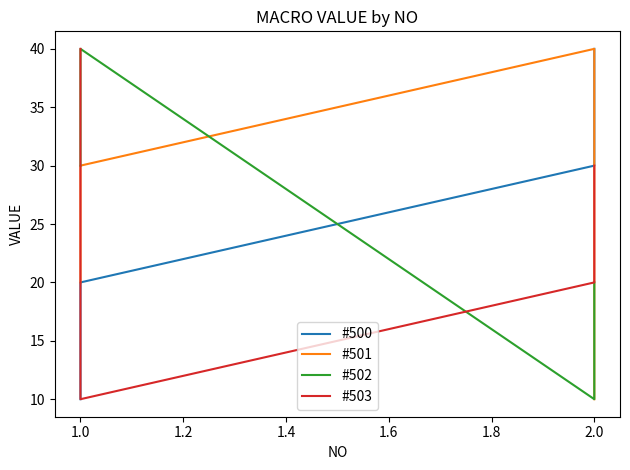

Count the #501 values in the range 20 to 40.

3